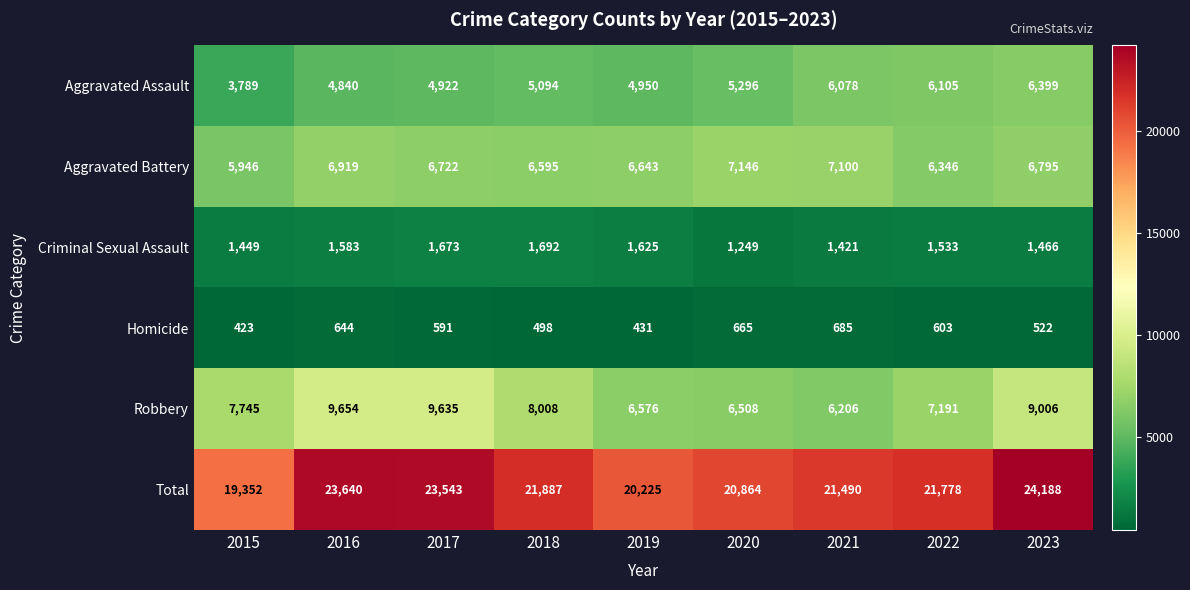

Which series has the largest range (max minus min)?

Total